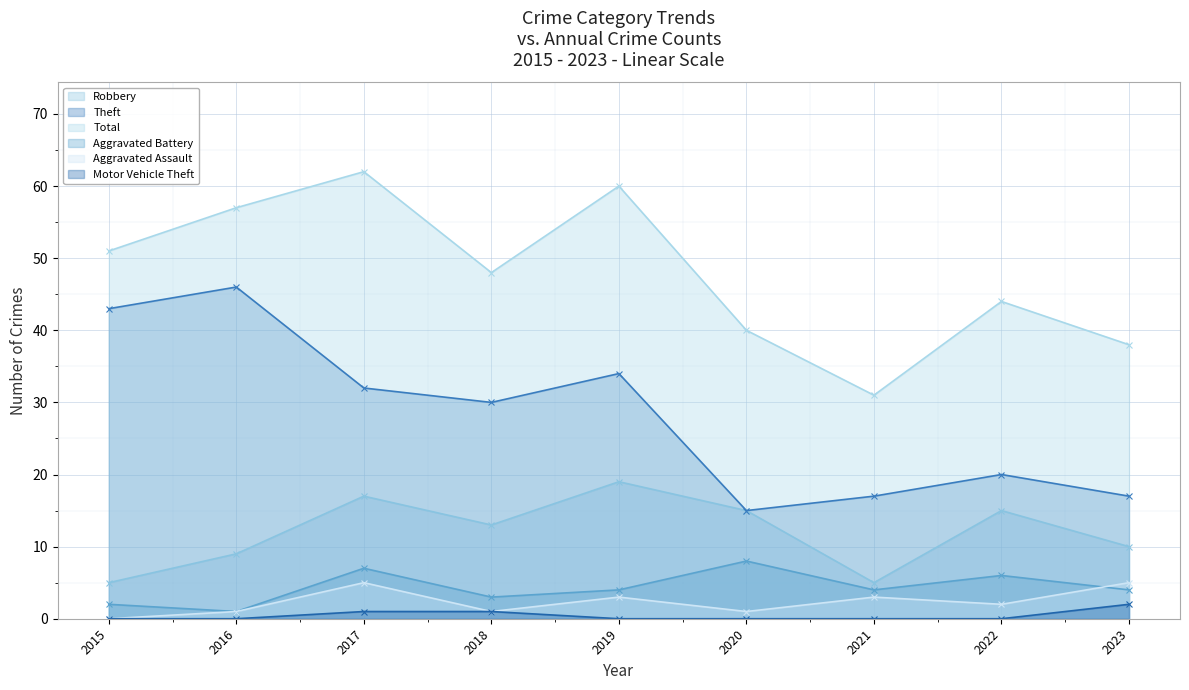

At which category does Theft reach its first local peak?

2016